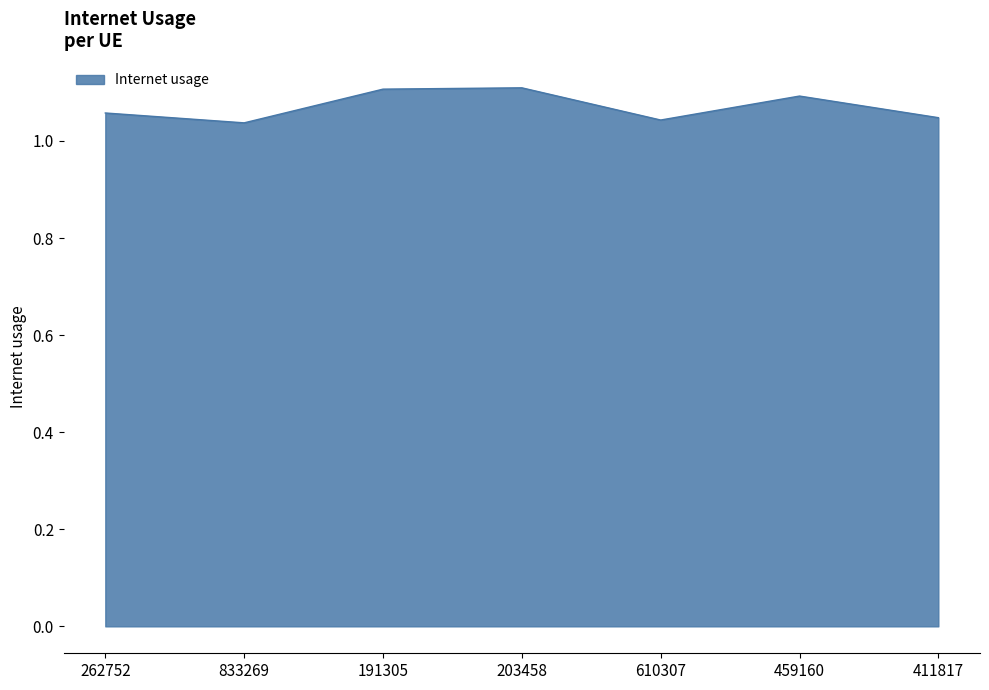

What is the sum of all values?

7.5